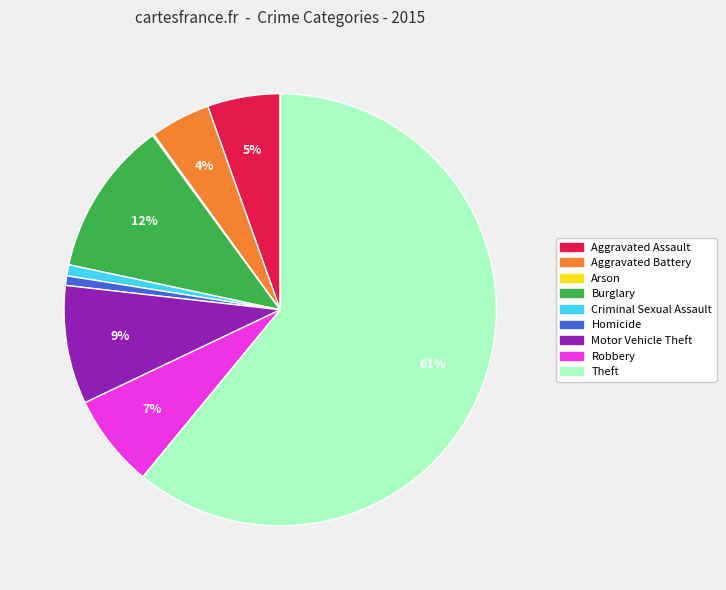

Does any single category account for the majority?

Yes